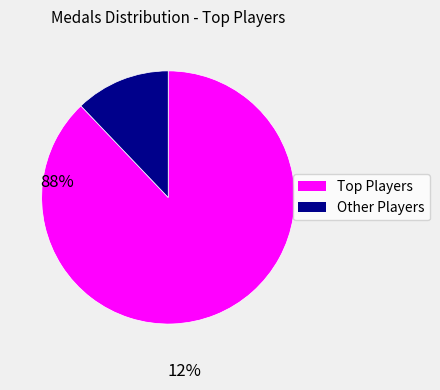

Is there a majority slice in this chart?

Yes